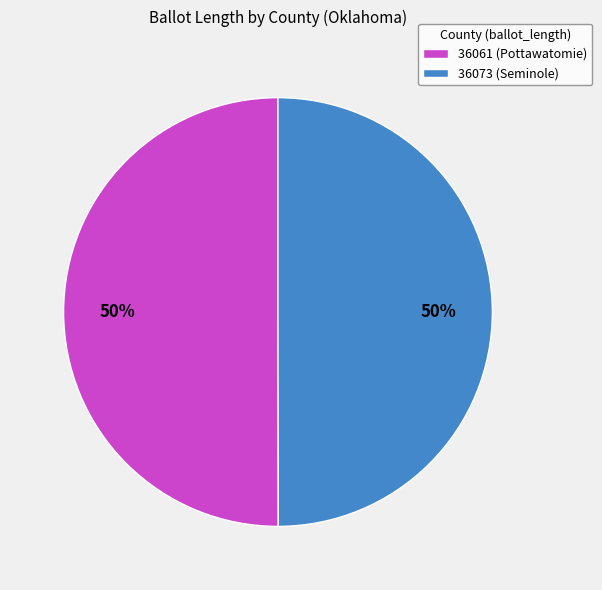

Is it true that 36073 (Seminole) is 50% of the pie?

True